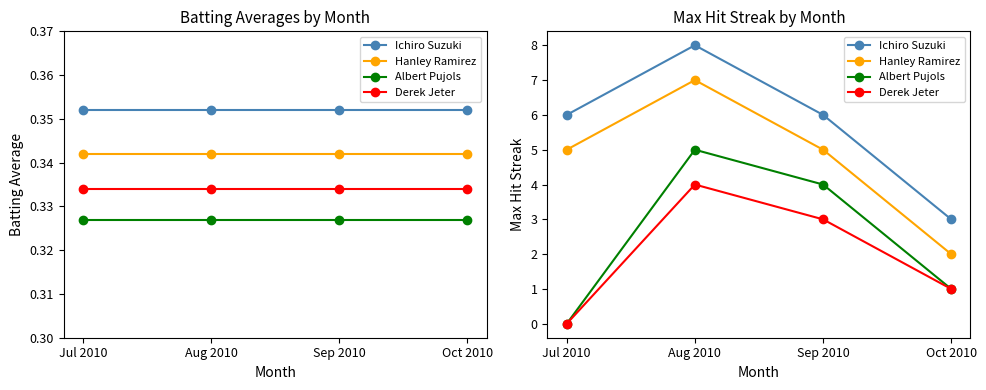

Is this an area chart (filled region under the line)?

No